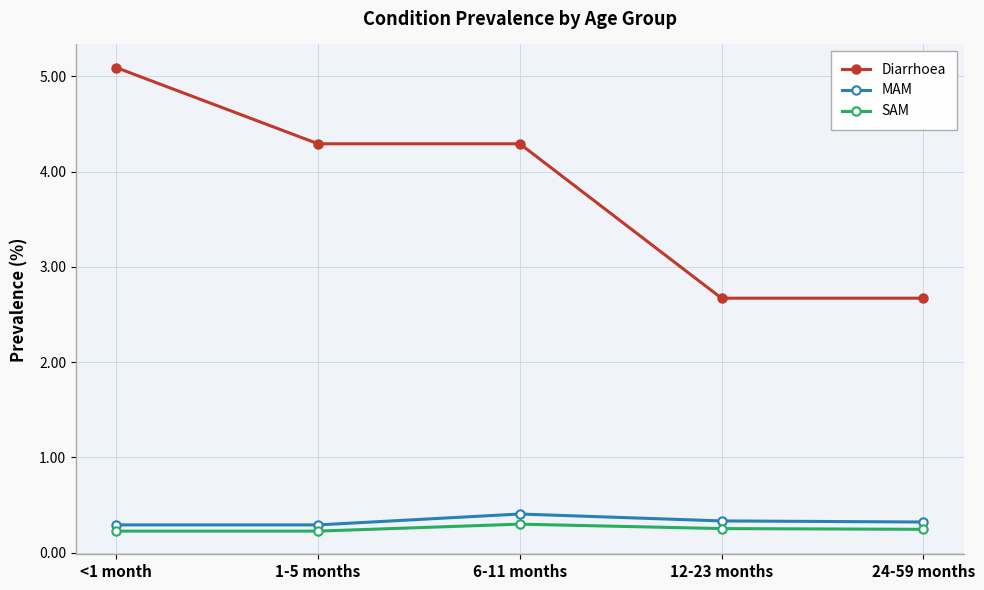

What is the sum of all MAM values?

1.6